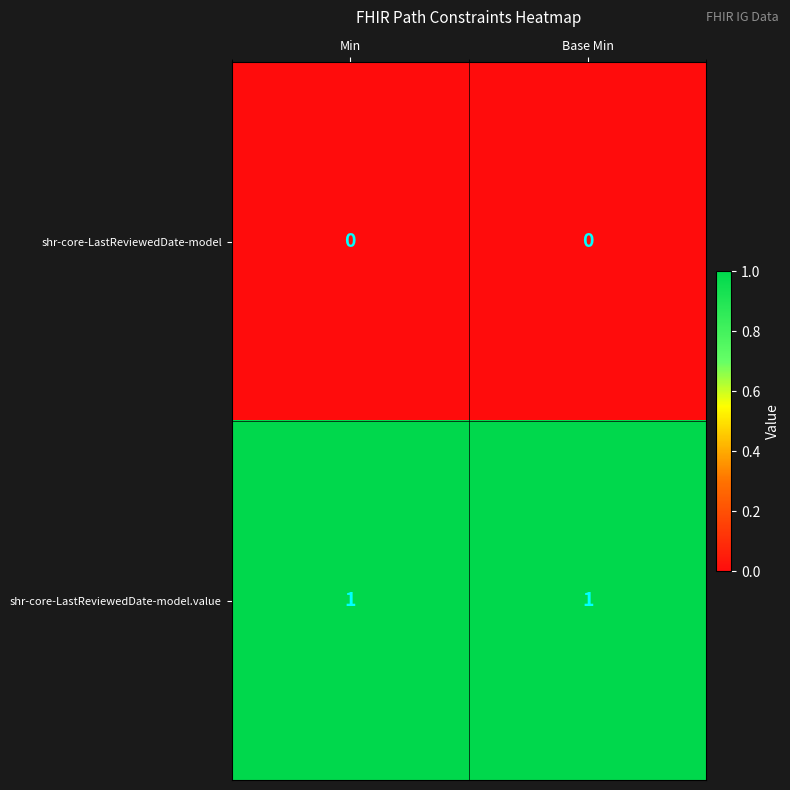

Count the number of data series in this chart.

2